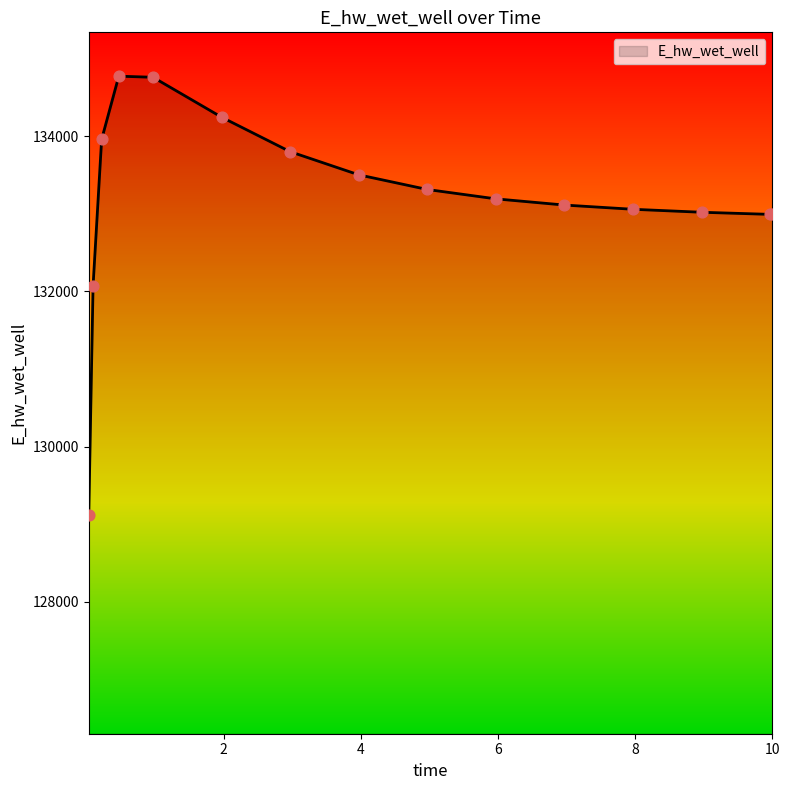

What is the difference between the maximum and minimum values?

5648.0